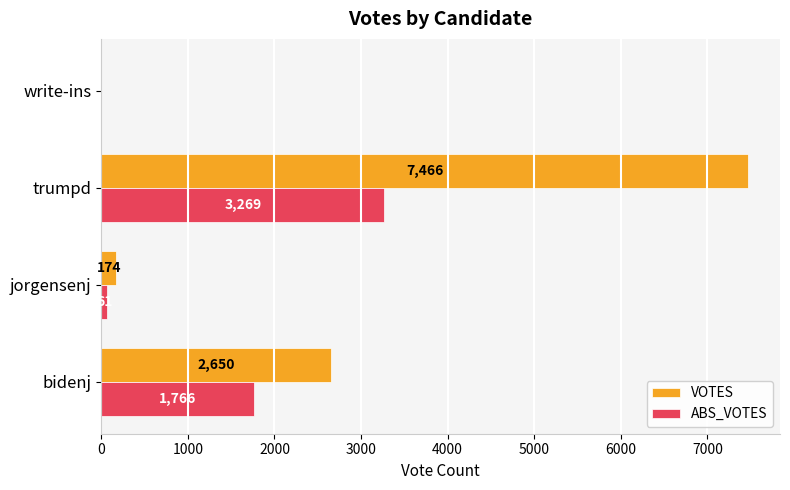

What is the sum of all VOTES values?

10290